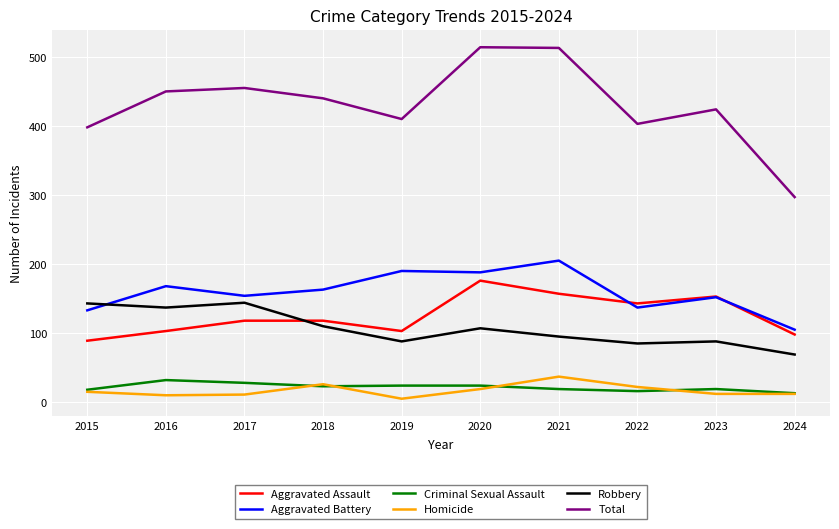

True or false: Total and Robbery cross at least once.

False